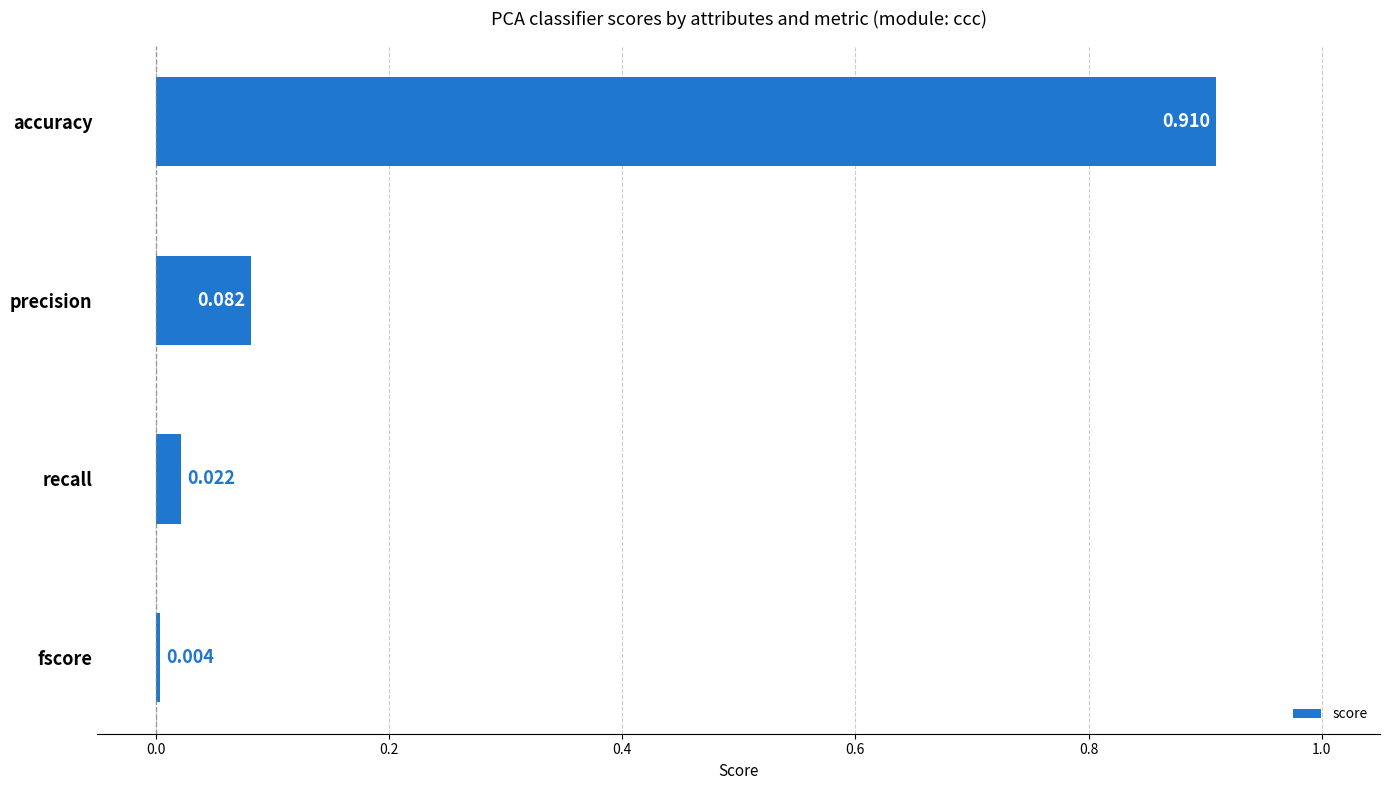

Are the bars horizontal?

Yes